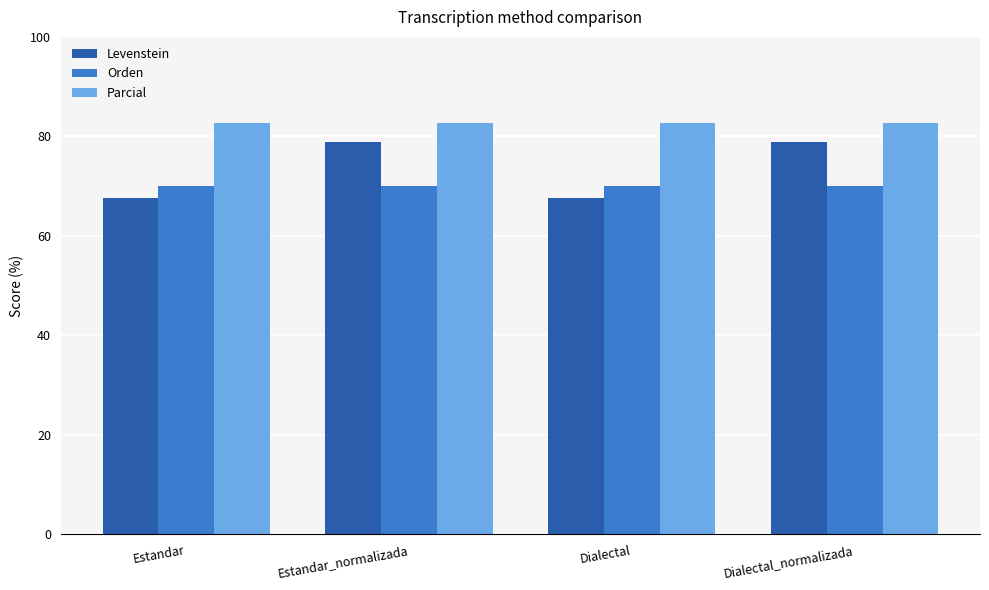

Reading left to right, extract all data points from this chart.

Levenstein: Estandar=67.6	Estandar_normalizada=78.8	Dialectal=67.6	Dialectal_normalizada=78.8
Orden: Estandar=70.0	Estandar_normalizada=70.0	Dialectal=70.0	Dialectal_normalizada=70.0
Parcial: Estandar=82.8	Estandar_normalizada=82.8	Dialectal=82.8	Dialectal_normalizada=82.8